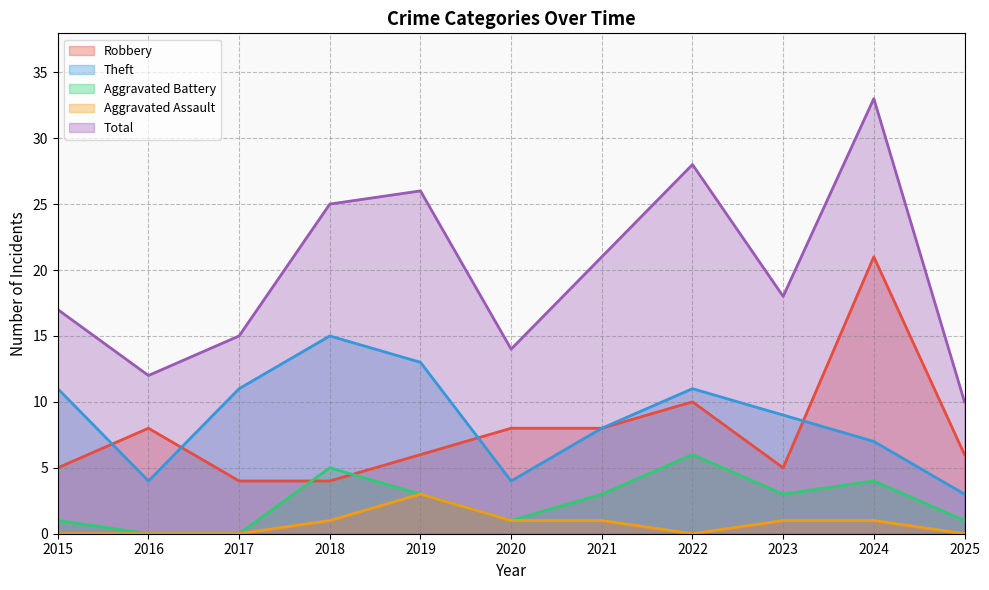

At which category is the sum across all series the highest?

2024